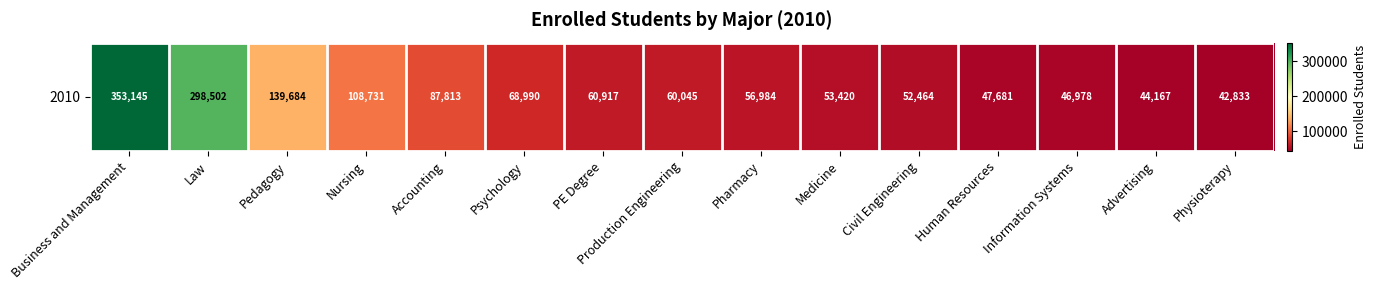

Reading right to left, what are all the values shown in this chart?

Physioterapy=42833	Advertising=44167	Information Systems=46978	Human Resources=47681	Civil Engineering=52464	Medicine=53420	Pharmacy=56984	Production Engineering=60045	PE Degree=60917	Psychology=68990	Accounting=87813	Nursing=108731	Pedagogy=139684	Law=298502	Business and Management=353145